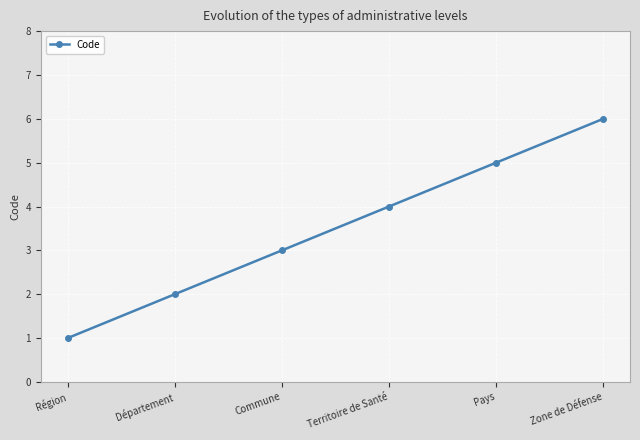

Rank the categories by value from lowest to highest.

Région, Département, Commune, Territoire de Santé, Pays, Zone de Défense